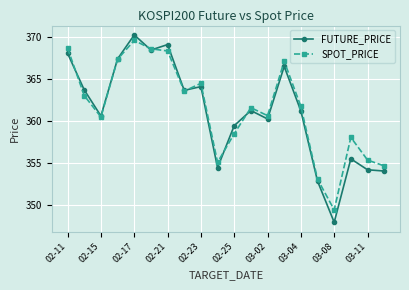

True or false: FUTURE_PRICE has more than 0 interior local peaks.

True